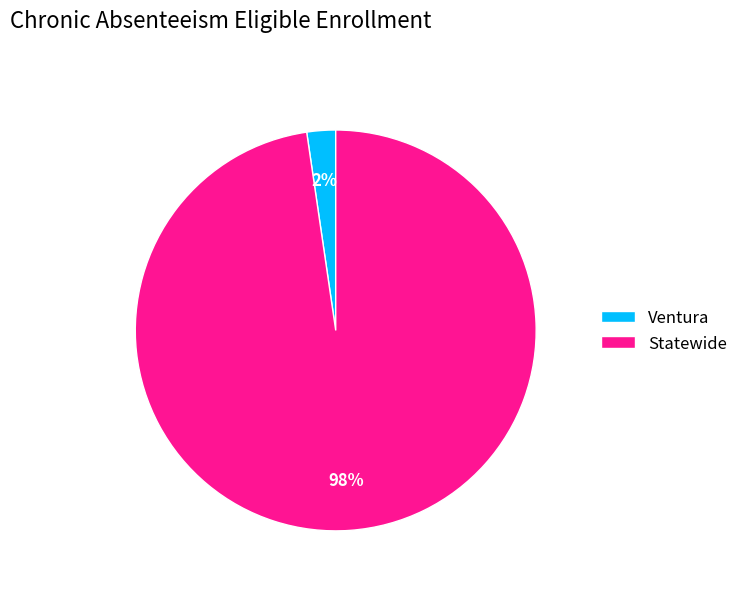

Does Ventura represent more than half of the total?

No